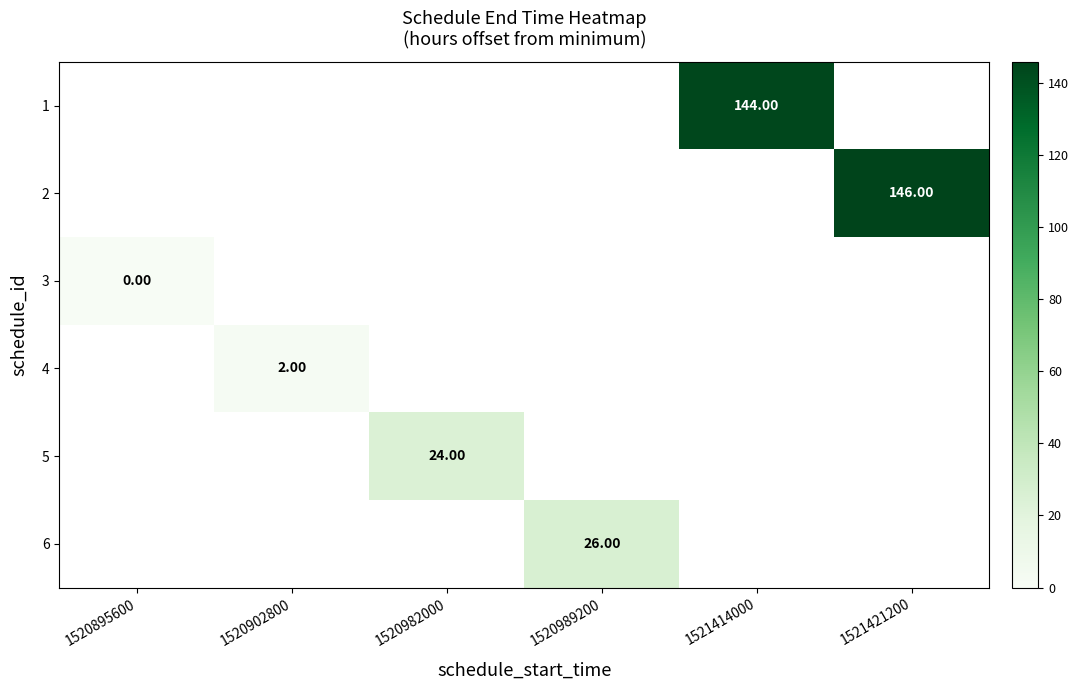

Which series has the widest spread of values?

row_2